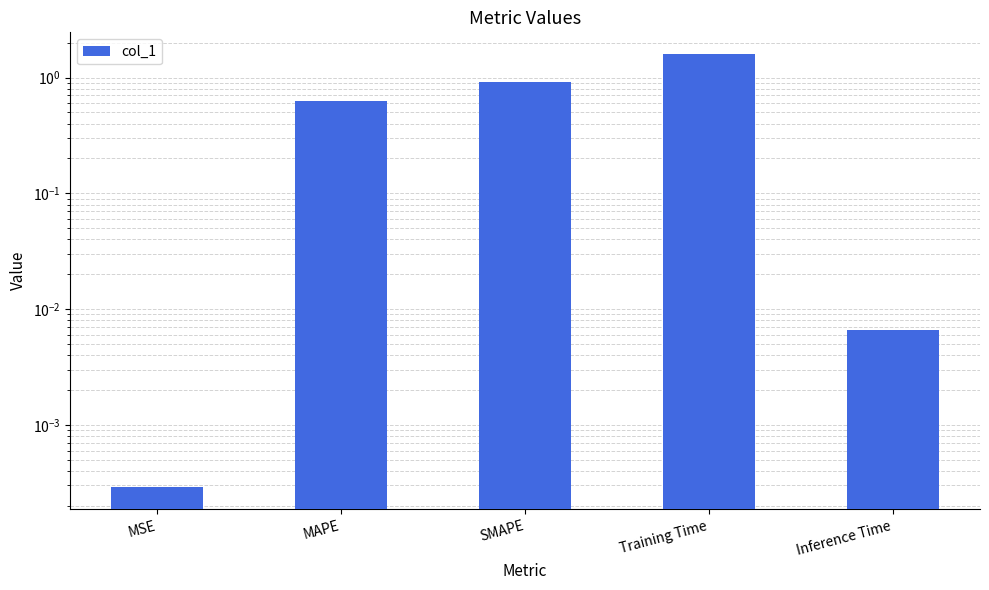

At which label is the value closest to 0?

MSE